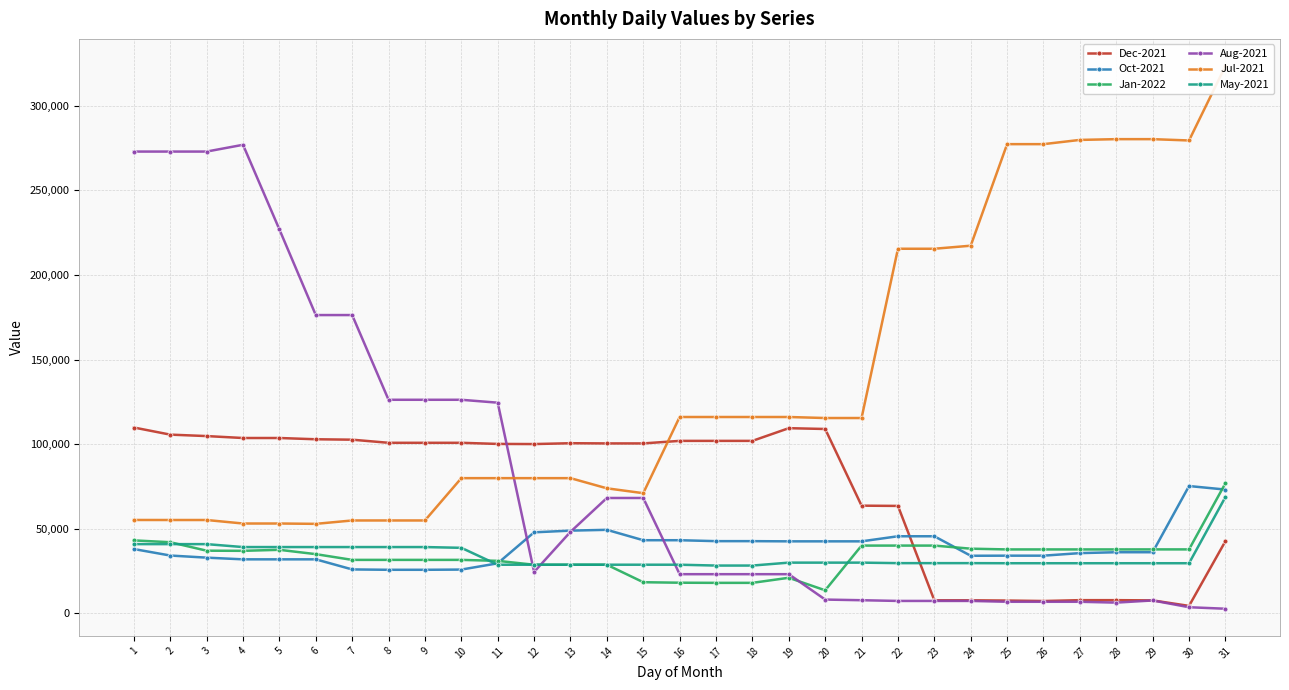

Reading left to right, transcribe all the data shown in this chart.

Dec-2021: 109852	105647	104790	103650	103650	102906	102658	100817	100817	100817	100156	100071	100571	100454	100454	101954	101954	101954	109454	108978	63678	63528	7769	7769	7629	7354	7854	7854	7723	4467	42707
Oct-2021: 38051	34220	32970	31970	31970	31970	26009	25794	25794	25920	29620	47931	48931	49406	43266	43266	42716	42716	42602	42602	42602	45602	45602	34082	34140	34140	35640	36172	36172	75275	73187
Jan-2022: 43162	42082	37082	36997	37597	35041	31650	31650	31650	31650	31076	28778	28778	28778	18451	18161	18077	18077	21077	13677	40093	40093	40093	38265	37825	37825	37825	37825	37844	37844	76920
Aug-2021: 272872	272872	272872	276872	226872	176282	176282	126232	126232	126232	124518	24518	48218	68218	68218	23198	23198	23198	23198	8198	7818	7398	7398	7398	6898	6898	6898	6398	7678	3678	2787
Jul-2021: 55227	55207	55207	53137	53137	52932	54932	54932	54932	79933	79933	79933	79933	73931	71055	116056	116056	116056	116056	115456	115456	215456	215456	217256	277255	277255	279755	280205	280205	279425	323408
May-2021: 40955	40955	40955	39225	39225	39225	39225	39225	39225	38775	28775	28795	28795	28795	28795	28795	28295	28295	30022	30022	30022	29724	29724	29724	29670	29670	29670	29670	29670	29670	68773